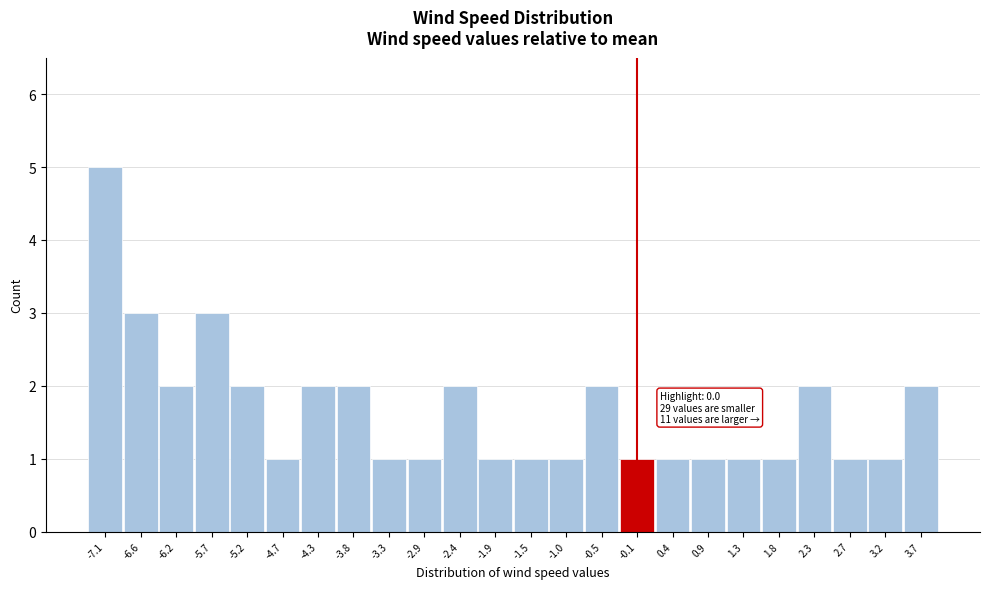

Reading left to right, transcribe all the data shown in this chart.

-7.1=5	-6.6=3	-6.2=2	-5.7=3	-5.2=2	-4.7=1	-4.3=2	-3.8=2	-3.3=1	-2.9=1	-2.4=2	-1.9=1	-1.5=1	-1.0=1	-0.5=2	-0.1=1	0.4=1	0.9=1	1.3=1	1.8=1	2.3=2	2.7=1	3.2=1	3.7=2